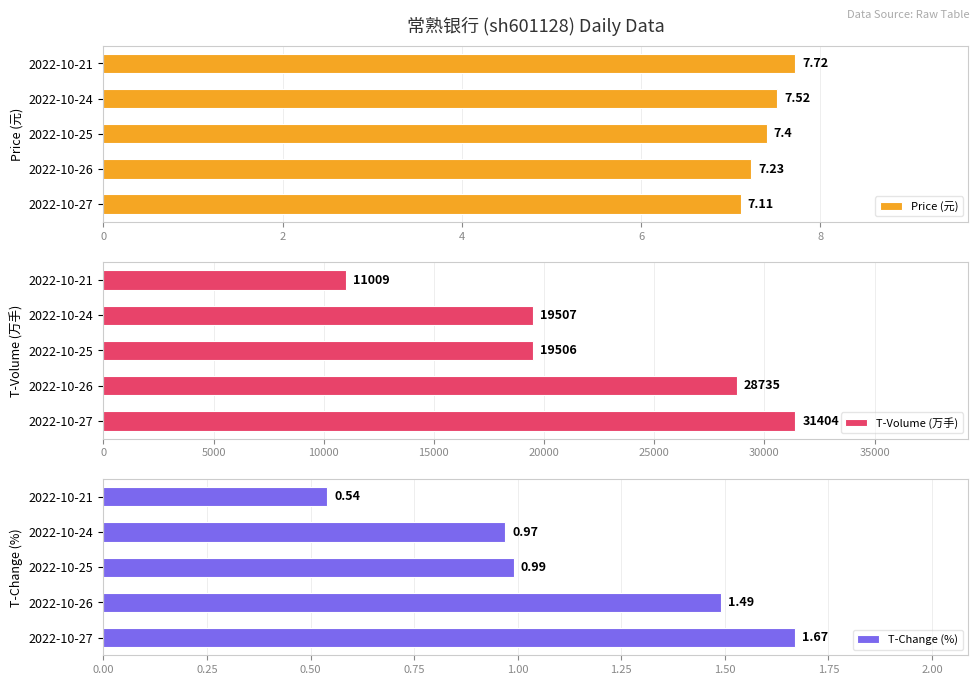

List the labels in order of Price (元) value, smallest first.

2022-10-27, 2022-10-26, 2022-10-25, 2022-10-24, 2022-10-21